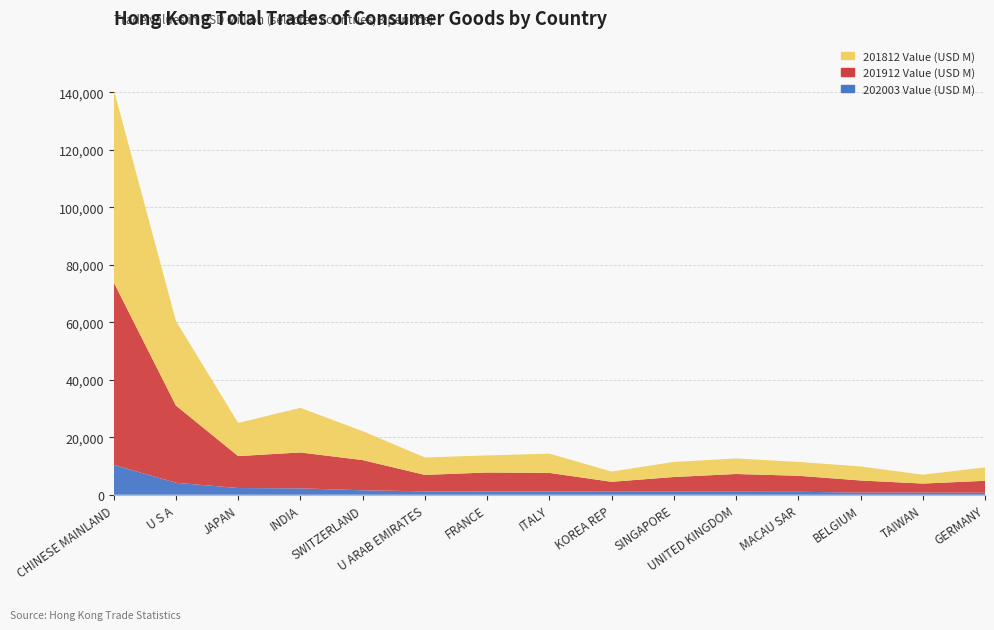

Reading right to left, extract all data points from this chart.

202003 Value (USD M): GERMANY=696.6	TAIWAN=747.0	BELGIUM=758.4	MACAU SAR=1033.4	UNITED KINGDOM=1049.5	SINGAPORE=1067.1	KOREA REP=1068.0	ITALY=1129.7	FRANCE=1146.6	U ARAB EMIRATES=1191.6	SWITZERLAND=1556.4	INDIA=2219.1	JAPAN=2346.7	U S A=4168.6	CHINESE MAINLAND=10412.2
201912 Value (USD M): GERMANY=4160.1	TAIWAN=3143.7	BELGIUM=4202.9	MACAU SAR=5572.9	UNITED KINGDOM=6168.2	SINGAPORE=5105.4	KOREA REP=3434.8	ITALY=6475.8	FRANCE=6592.9	U ARAB EMIRATES=5717.9	SWITZERLAND=10504.4	INDIA=12497.3	JAPAN=11103.3	U S A=26878.3	CHINESE MAINLAND=63541.5
201812 Value (USD M): GERMANY=4671.4	TAIWAN=3087.0	BELGIUM=4890.9	MACAU SAR=4817.3	UNITED KINGDOM=5402.5	SINGAPORE=5245.8	KOREA REP=3569.7	ITALY=6700.7	FRANCE=5954.8	U ARAB EMIRATES=6073.8	SWITZERLAND=10069.8	INDIA=15528.6	JAPAN=11543.9	U S A=29426.9	CHINESE MAINLAND=67143.0